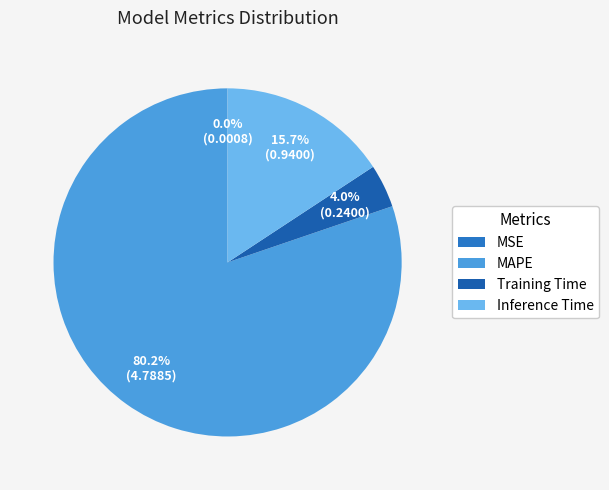

True or false: Training Time accounts for 15% of the total.

False